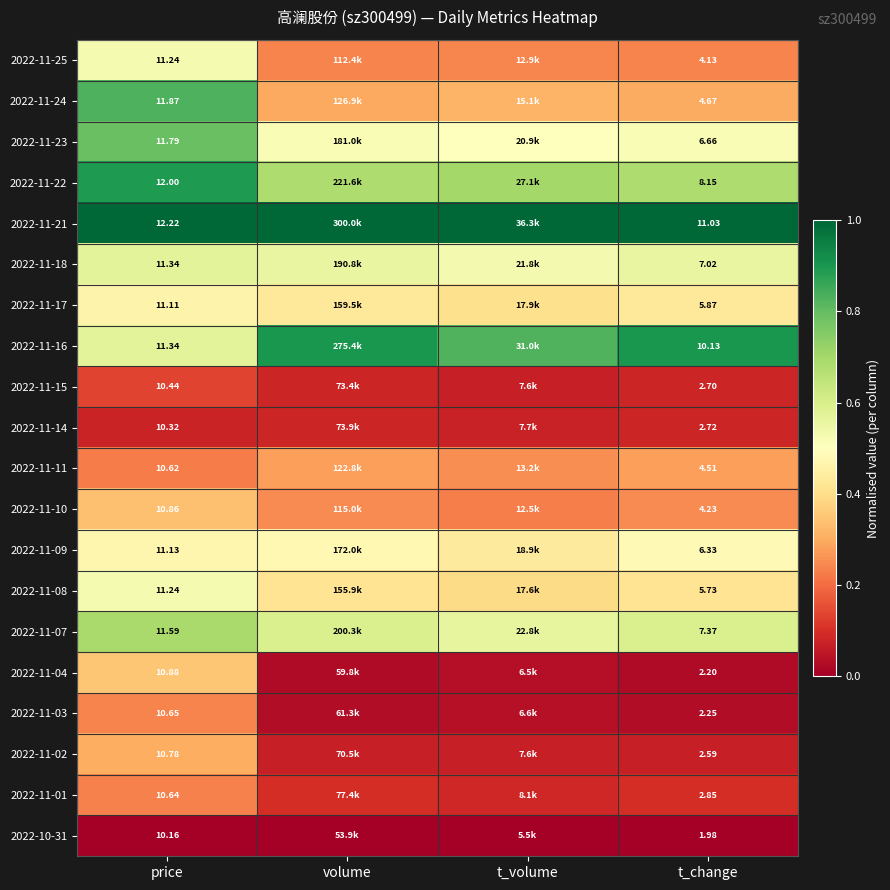

Is the value of 2022-11-21 at t_change greater than the value of 2022-11-22 at price?

No